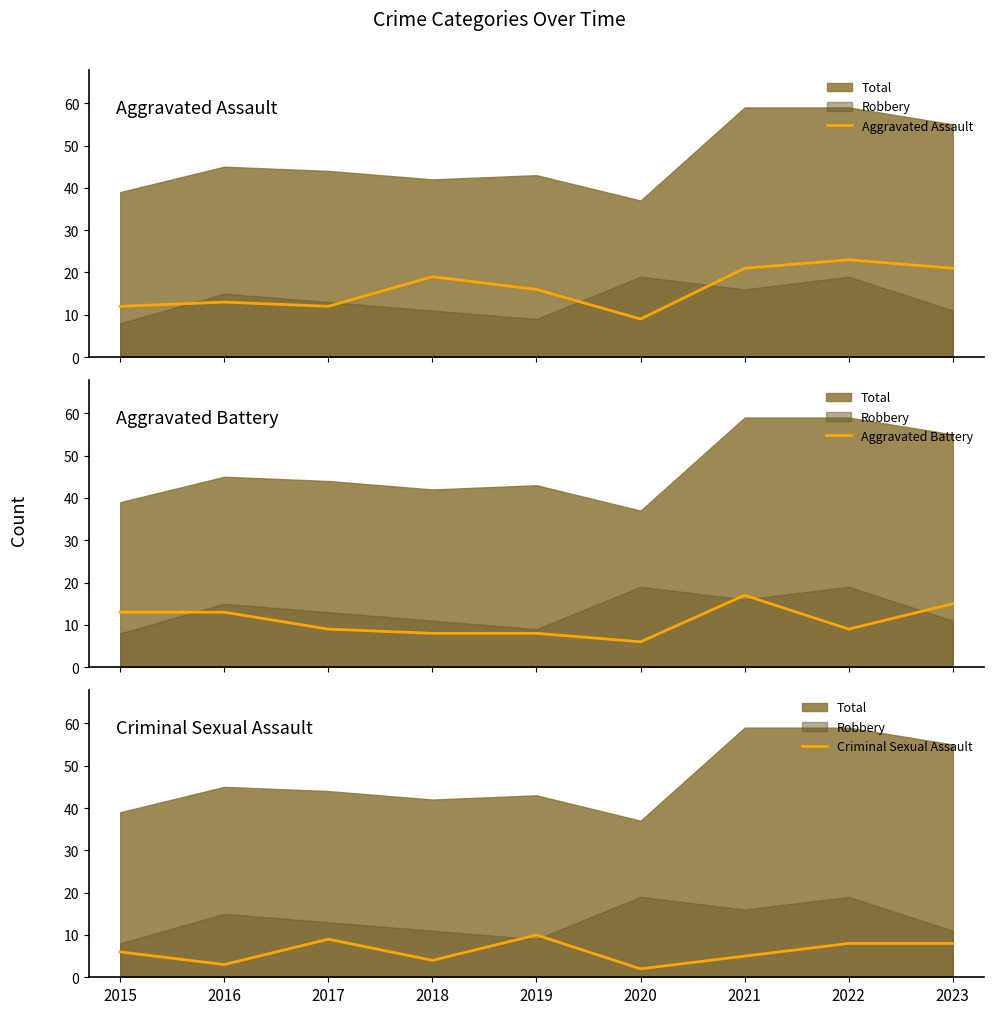

Which series changed the most between 2016 and 2018?

Aggravated Assault